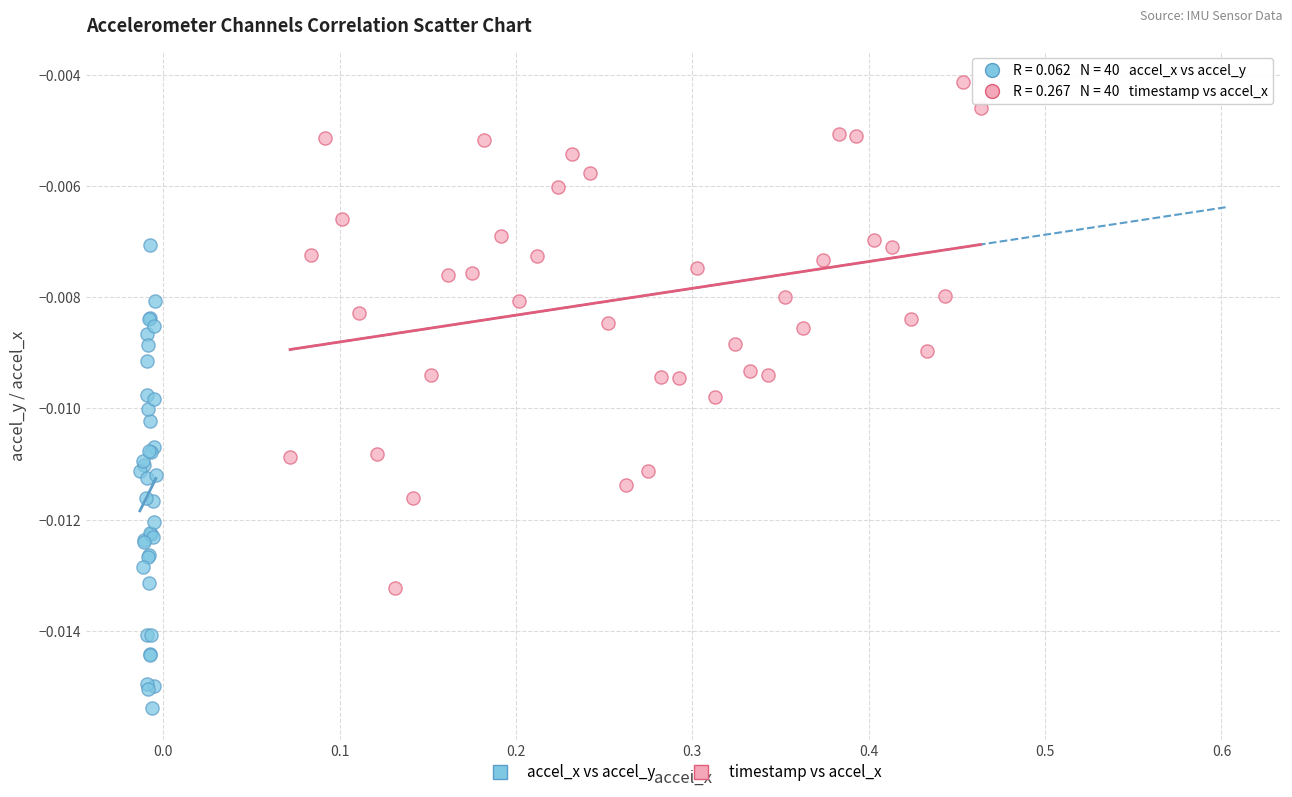

Which series reaches the maximum Y coordinate?

timestamp vs accel_x